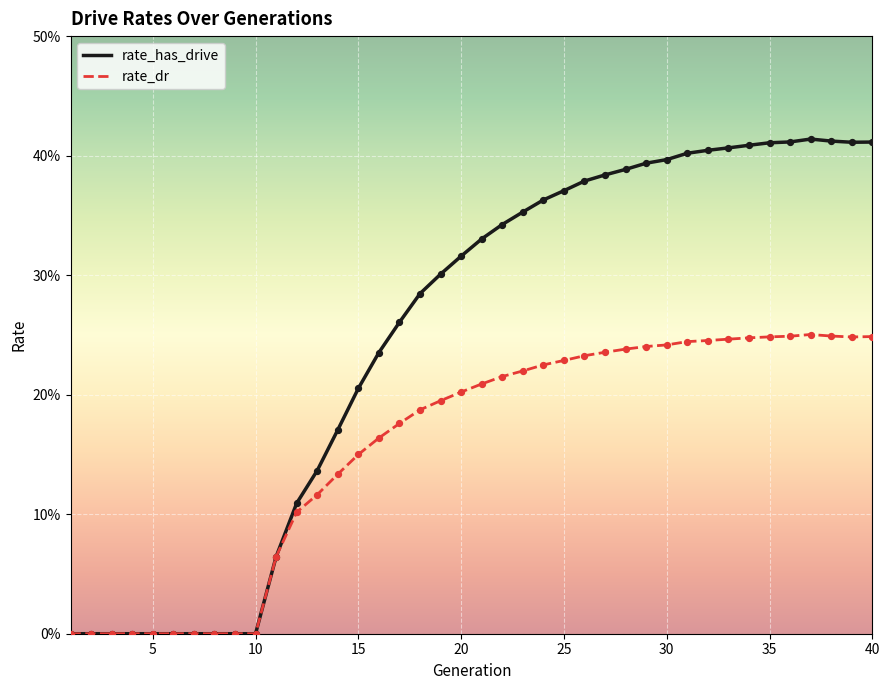

What are all the series names shown in the legend?

rate_has_drive, rate_dr